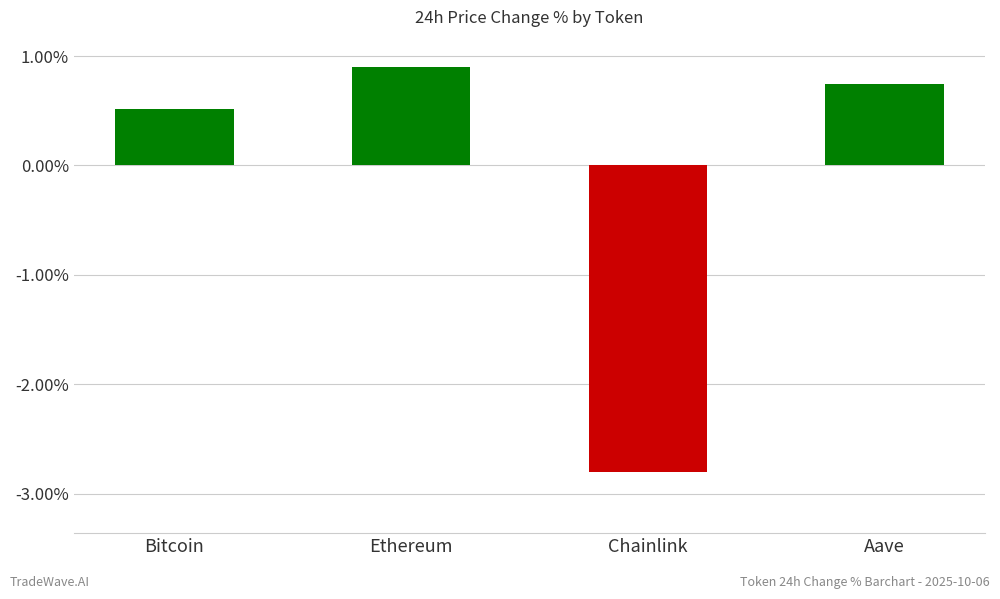

The chart shows a value of -0.0 at Chainlink. True or false?

False